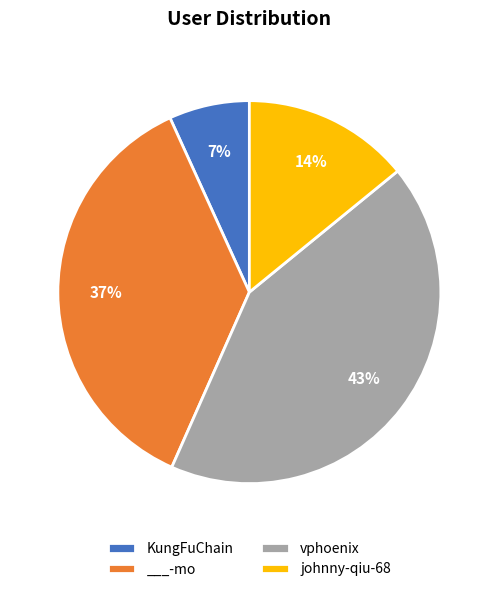

How many slices are in this pie chart?

4